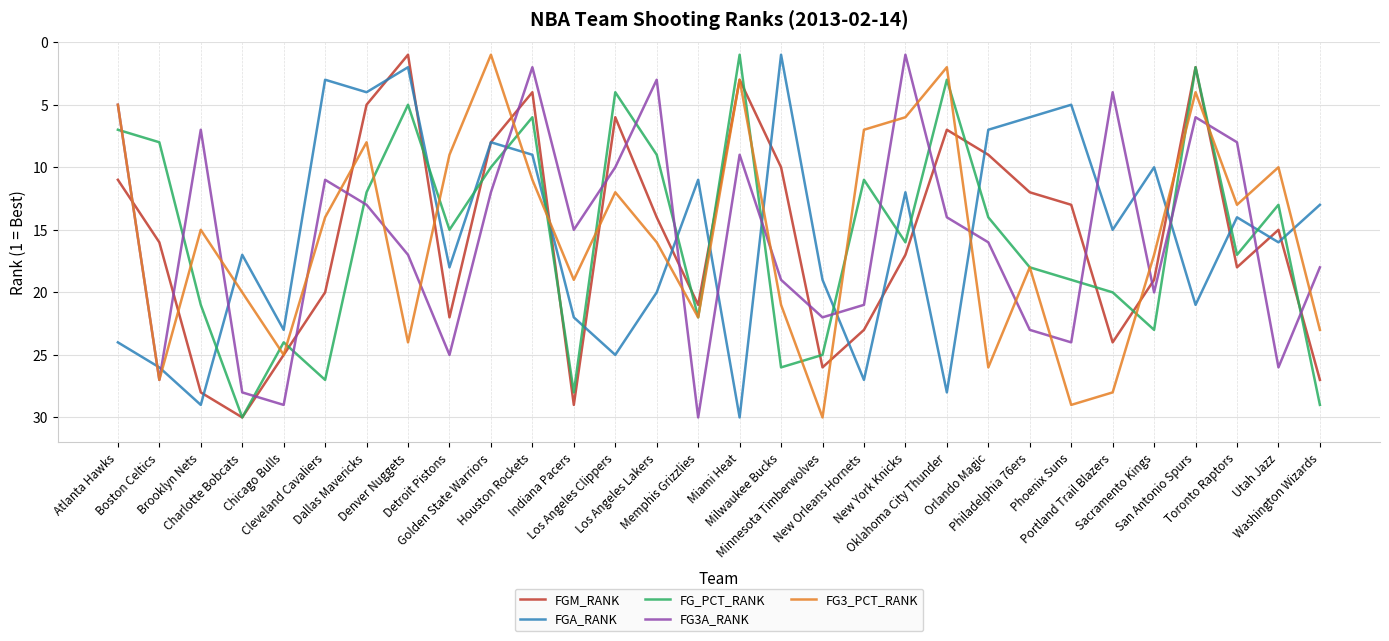

True or false: FGM_RANK has more than 2 interior local peaks.

True